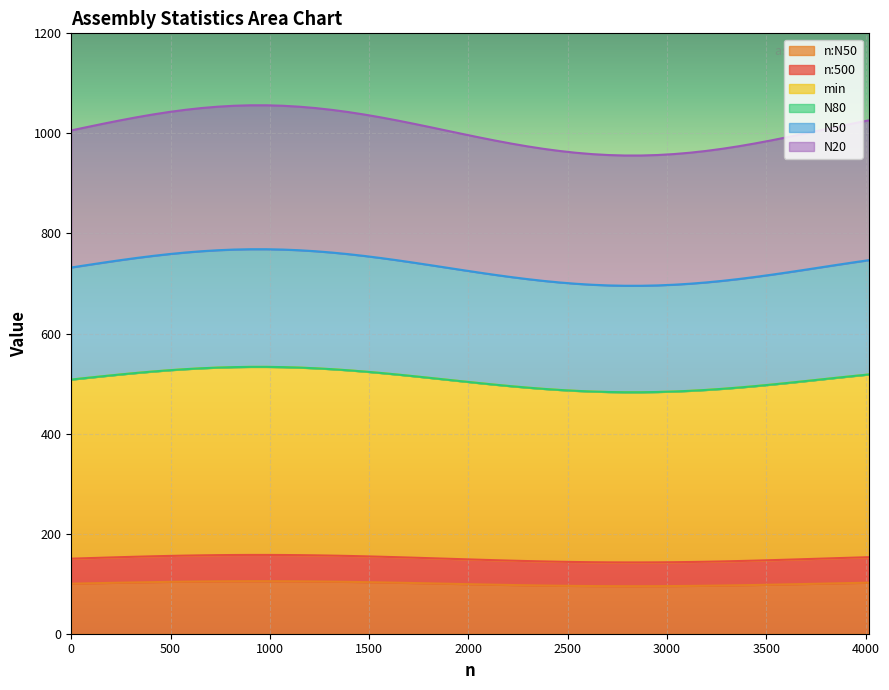

How many lines are shown in the chart?

6